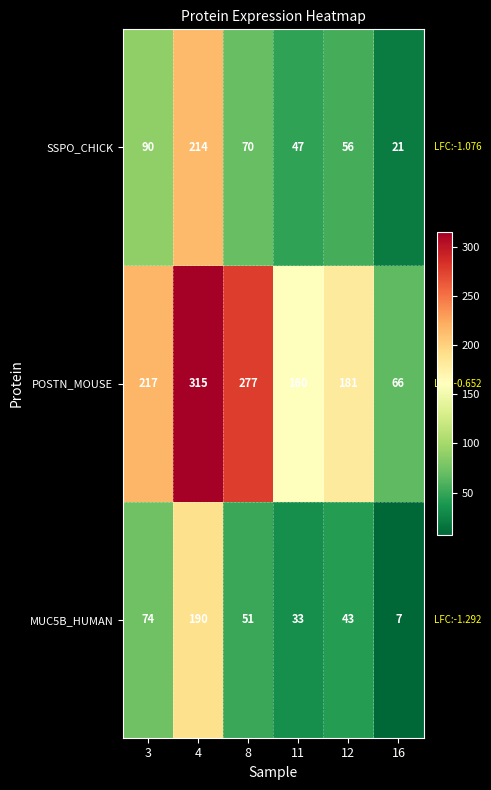

At which category is the sum across all series the highest?

4